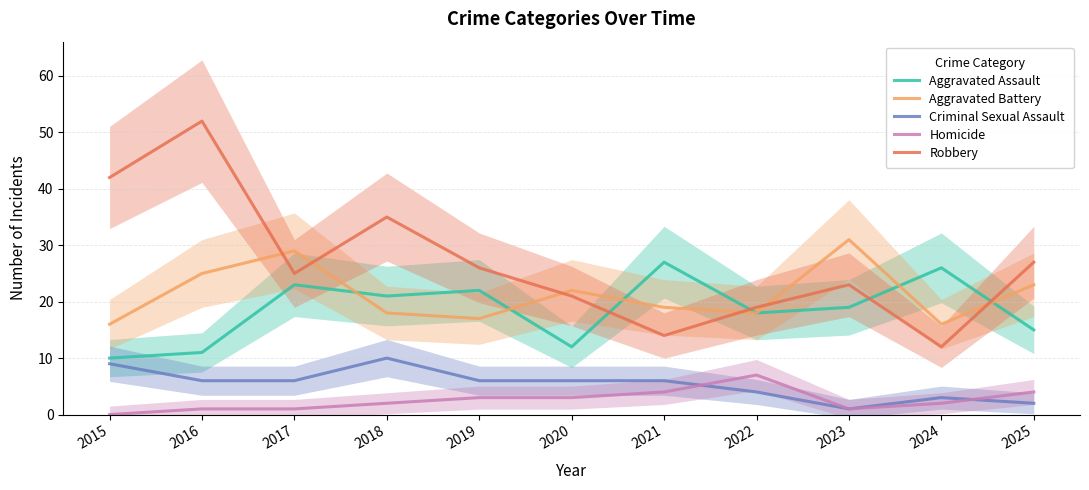

True or false: Aggravated Battery has a value of 8 at 2018.

False